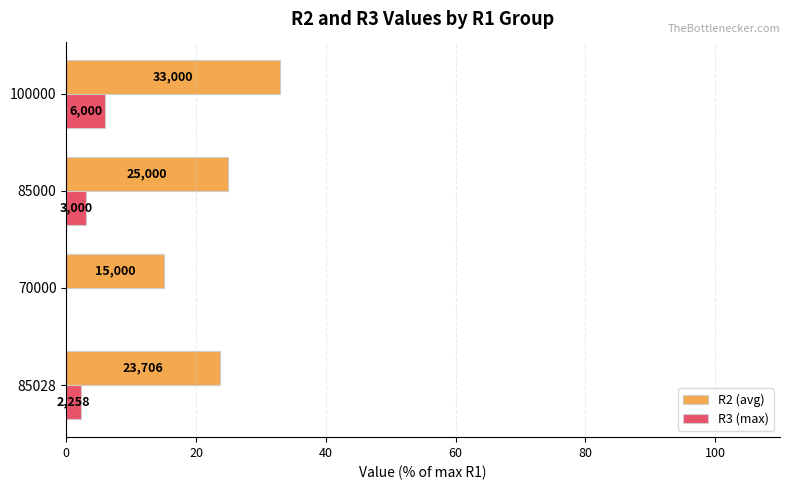

What is the average value of the R3 (max) series?

2.8